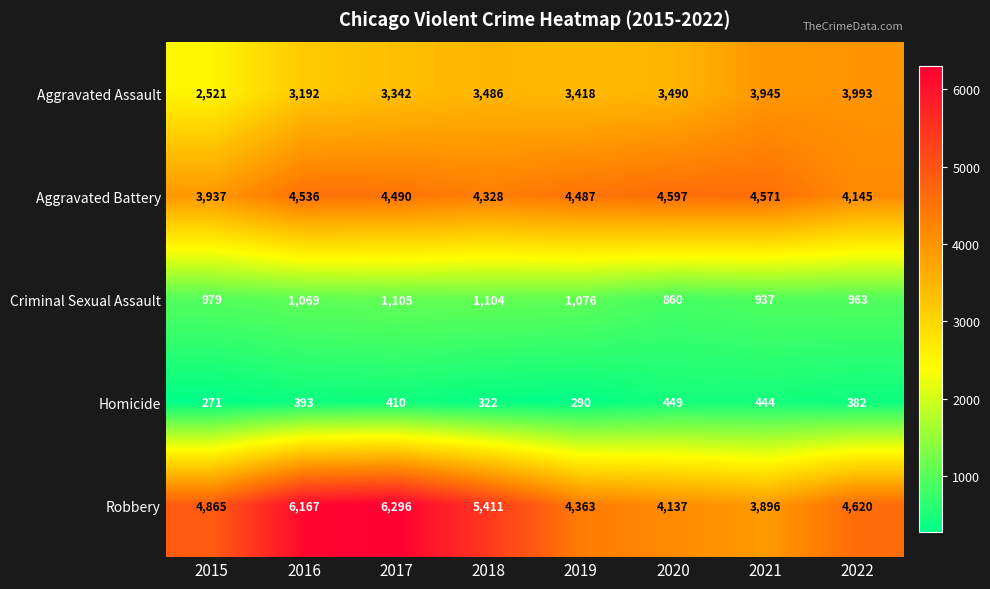

Which series has the largest total across all categories?

Robbery